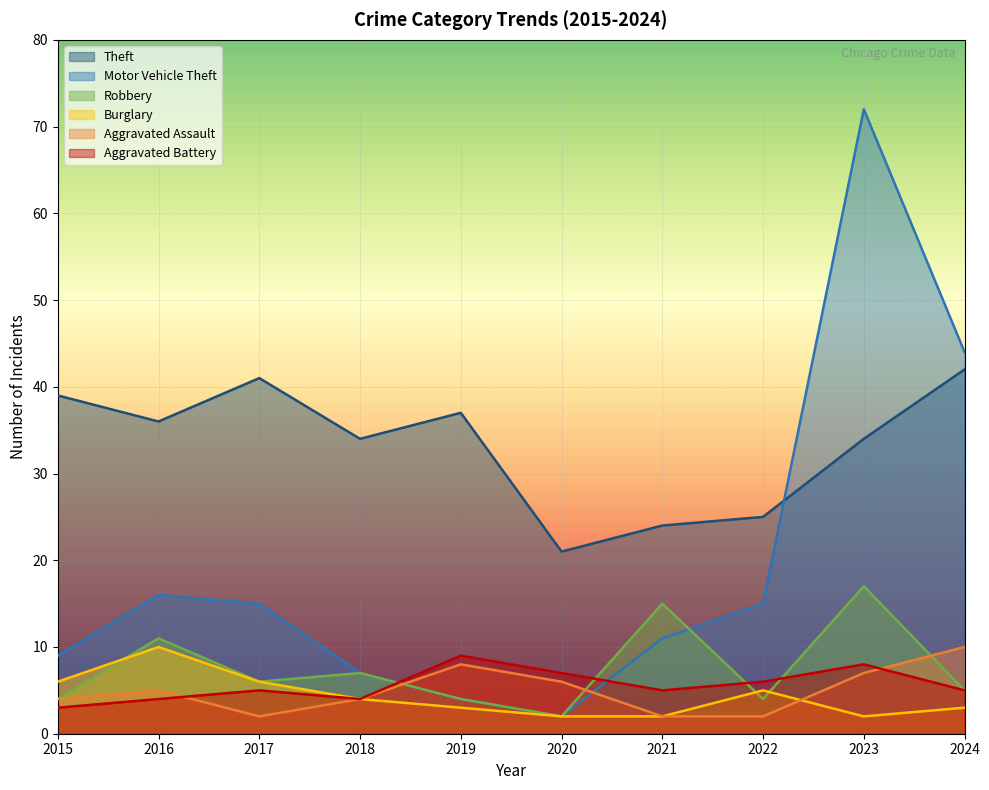

At which category is the sum across all series the highest?

2023